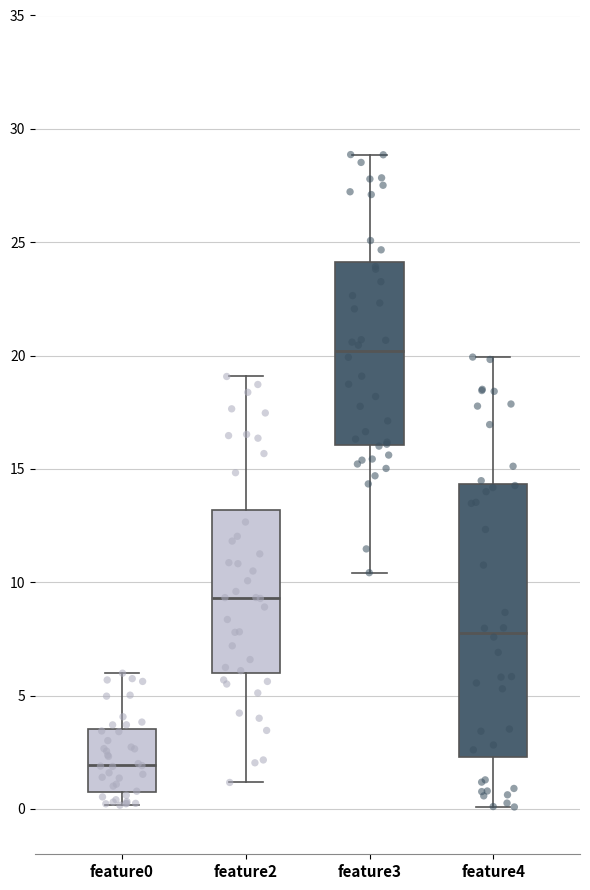

Which box is the tallest, from its lower edge to its upper edge?

feature4